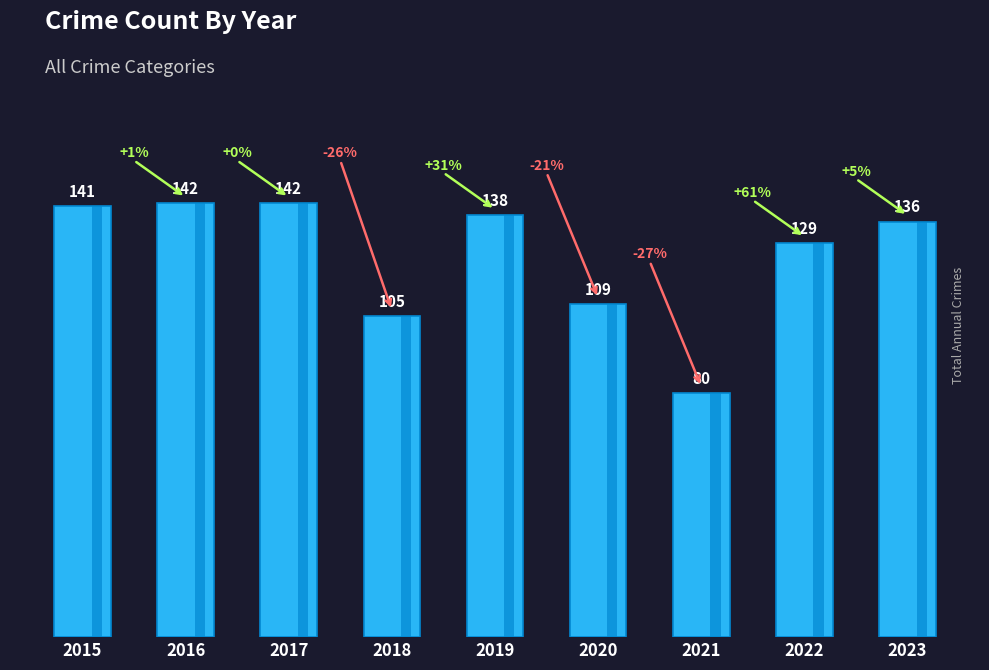

Reading right to left, extract all data points from this chart.

2023=136	2022=129	2021=80	2020=109	2019=138	2018=105	2017=142	2016=142	2015=141